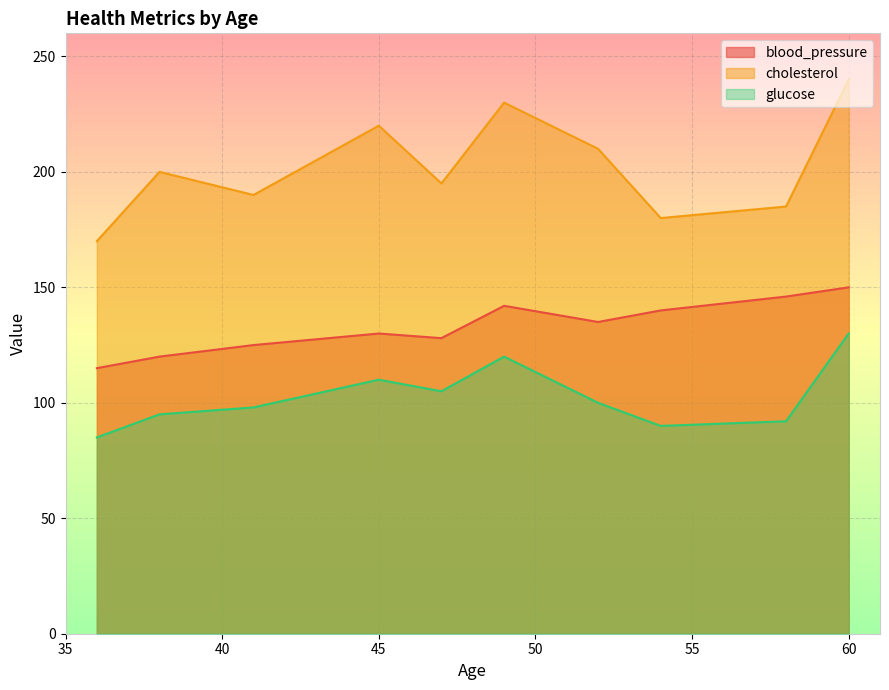

True or false: glucose has a value of 95 at 38.

True